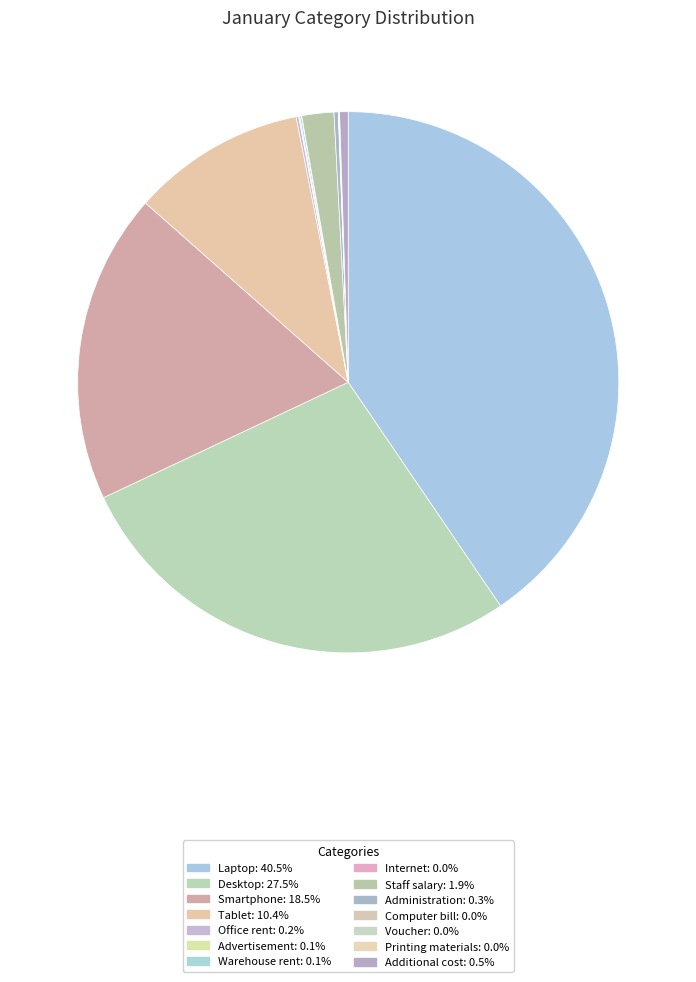

Which slice is the smallest?

Printing materials